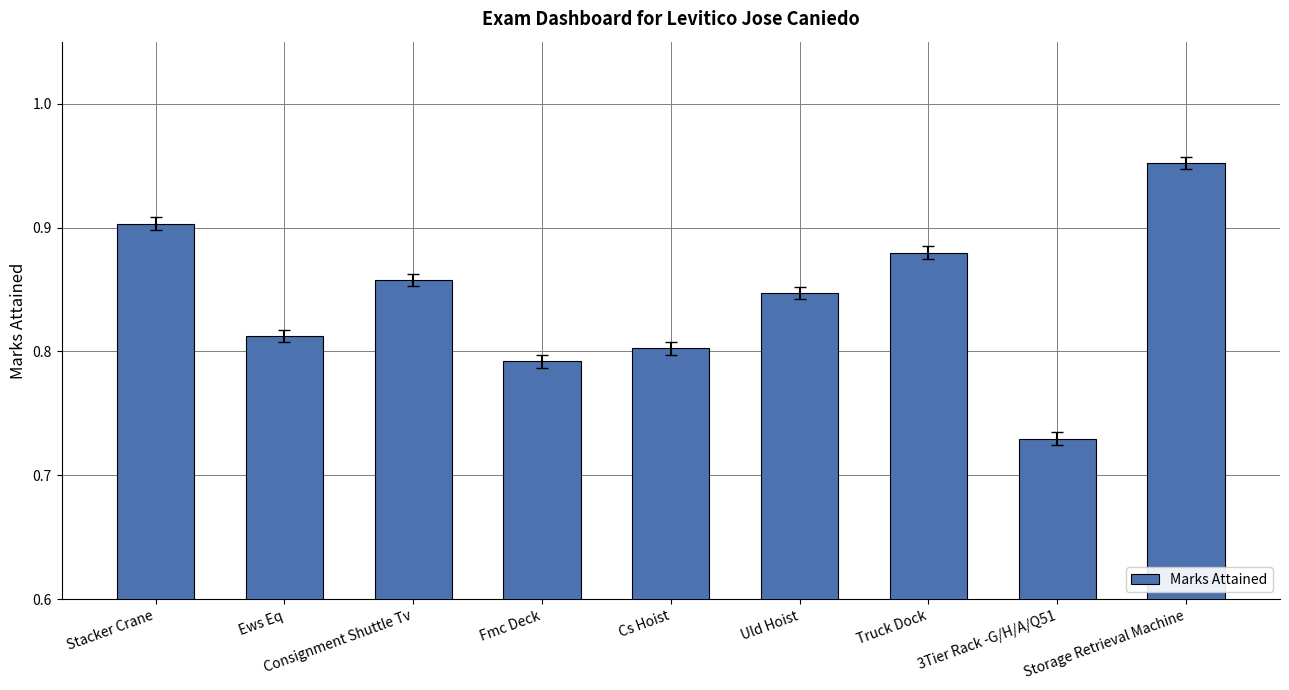

What is the sum of all values?

7.6